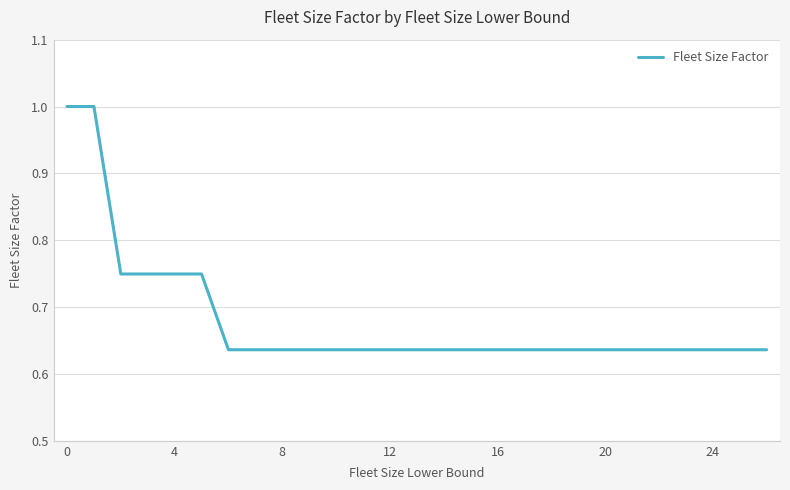

What is the difference between the maximum and minimum values?

0.4